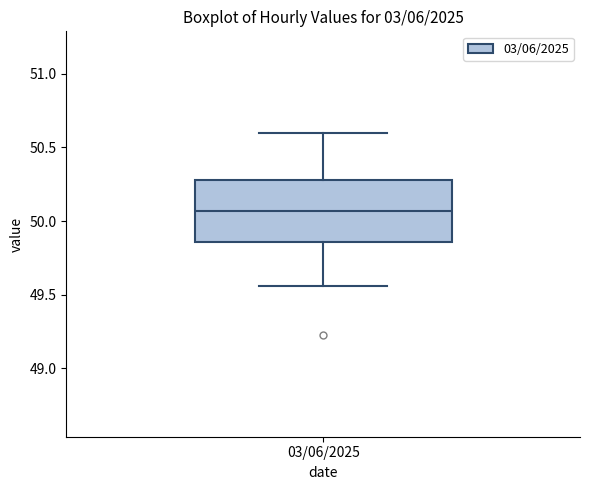

Read this box plot against the y-axis: the position of the median line, the range covered by the box, and the ends of both whiskers. The values are not printed on the chart, so give them approximately, as read against the axis.

median 50.05, box 49.85 to 50.30, whiskers 49.55 to 50.60